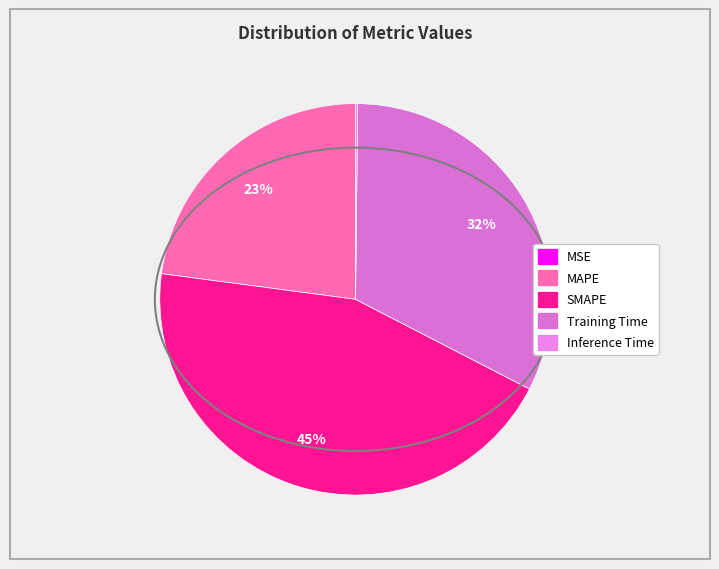

Is SMAPE the majority of the pie?

No